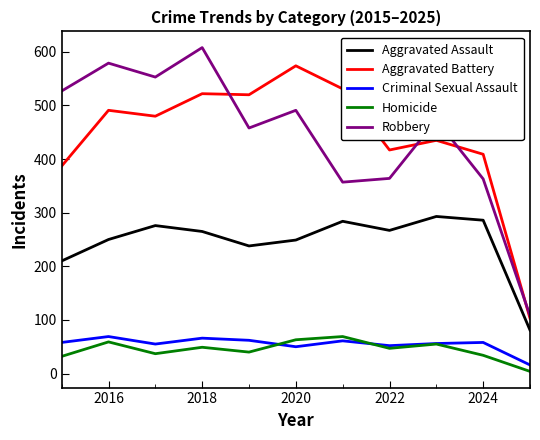

Which series has the largest range (max minus min)?

Robbery